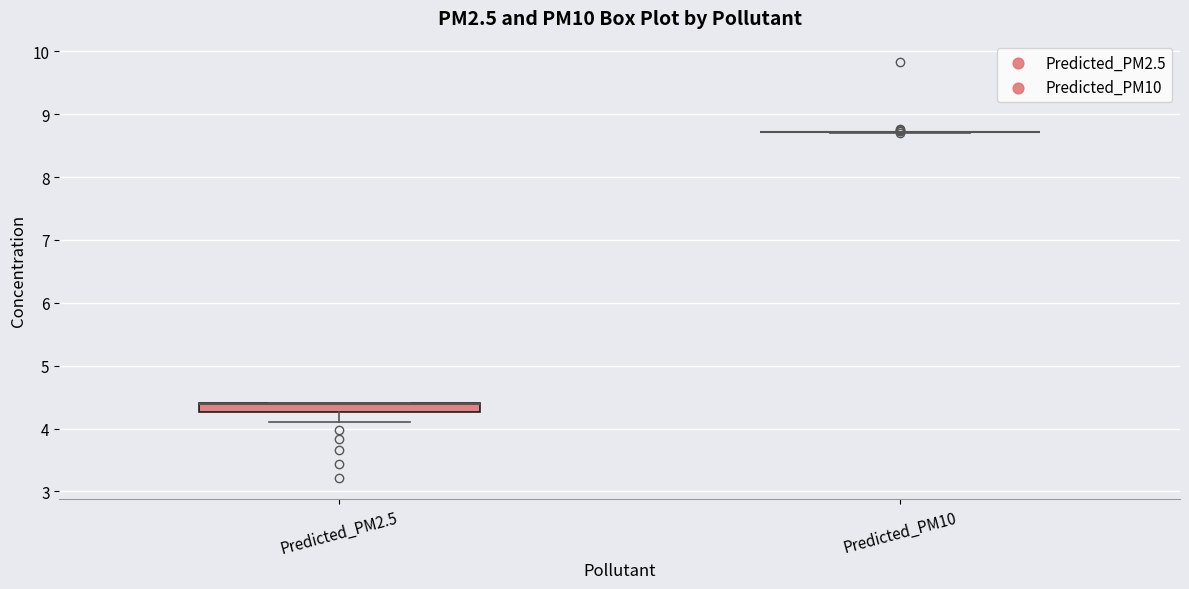

Comparing the boxes themselves (not the whiskers), which one is the tallest?

Predicted_PM2.5